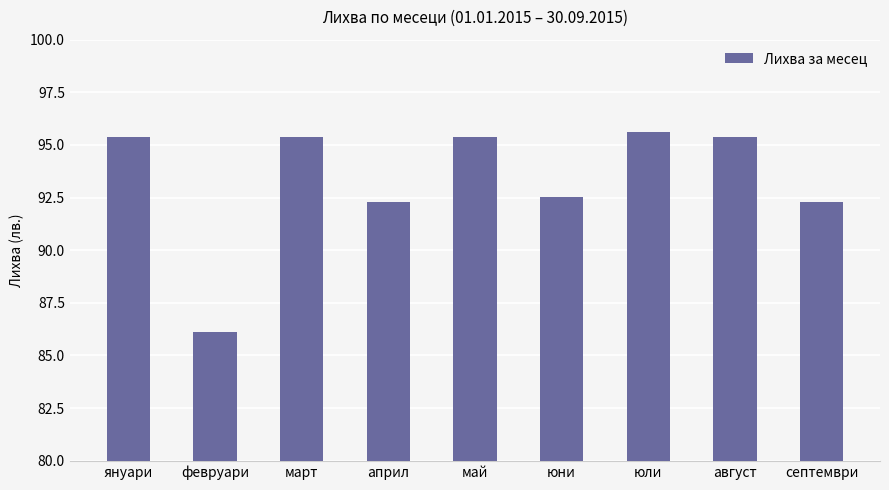

The value at февруари is 32.0. True or false?

False